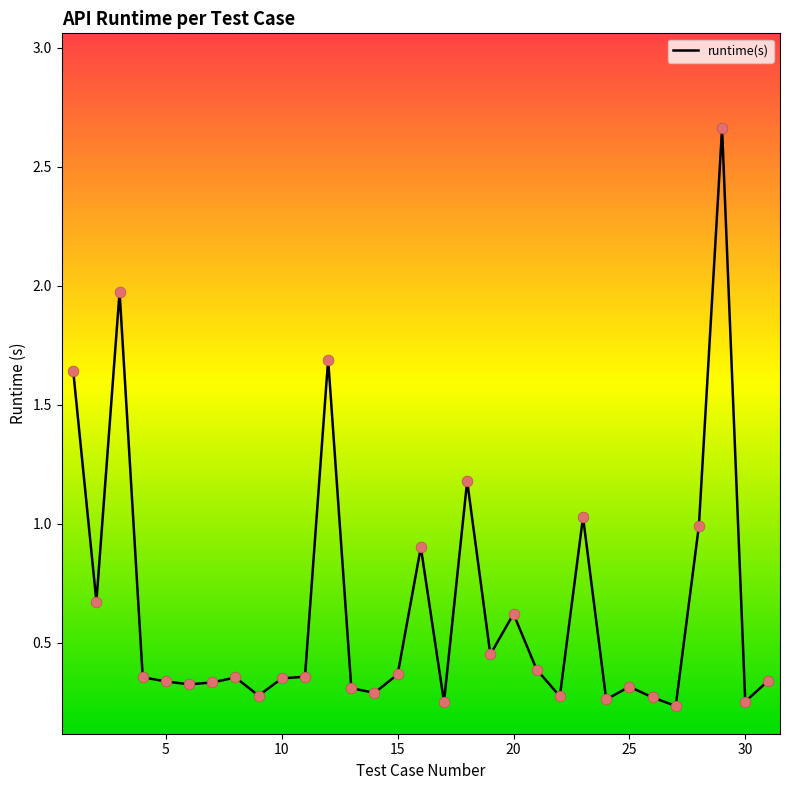

What is the difference between the maximum and minimum values?

2.4